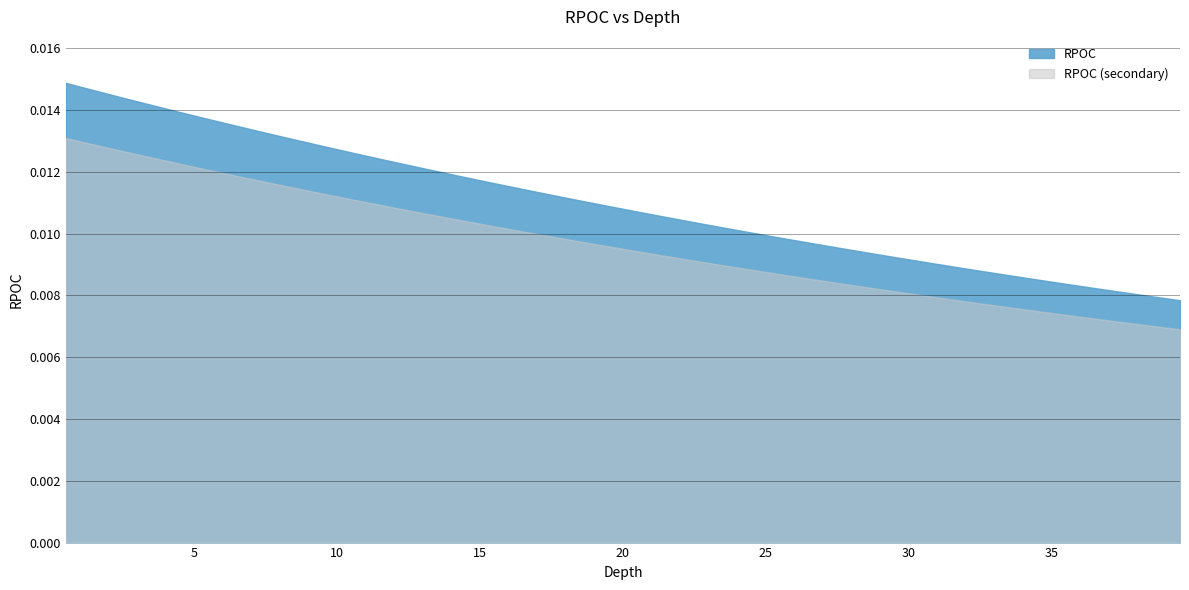

List the labels in order of value, smallest first.

39.5, 38.5, 37.5, 36.5, 35.5, 34.5, 33.5, 32.5, 31.5, 30.5, 29.5, 28.5, 27.5, 26.5, 25.5, 24.5, 23.5, 22.5, 21.5, 20.5, 19.5, 18.5, 17.5, 16.5, 15.5, 14.5, 13.5, 12.5, 11.5, 10.5, 9.5, 8.5, 7.5, 6.5, 5.5, 4.5, 3.5, 2.5, 1.5, 0.5